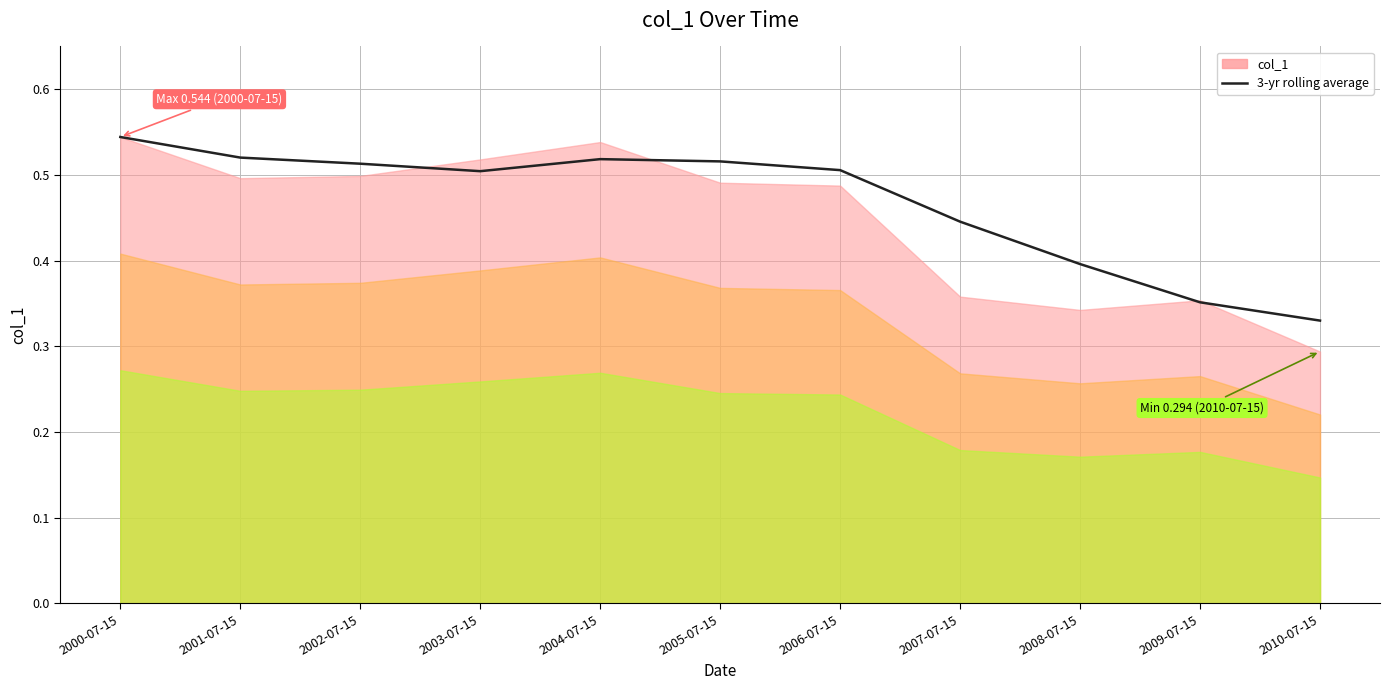

What is the change in value from 2001-07-15 to 2007-07-15?

-0.1